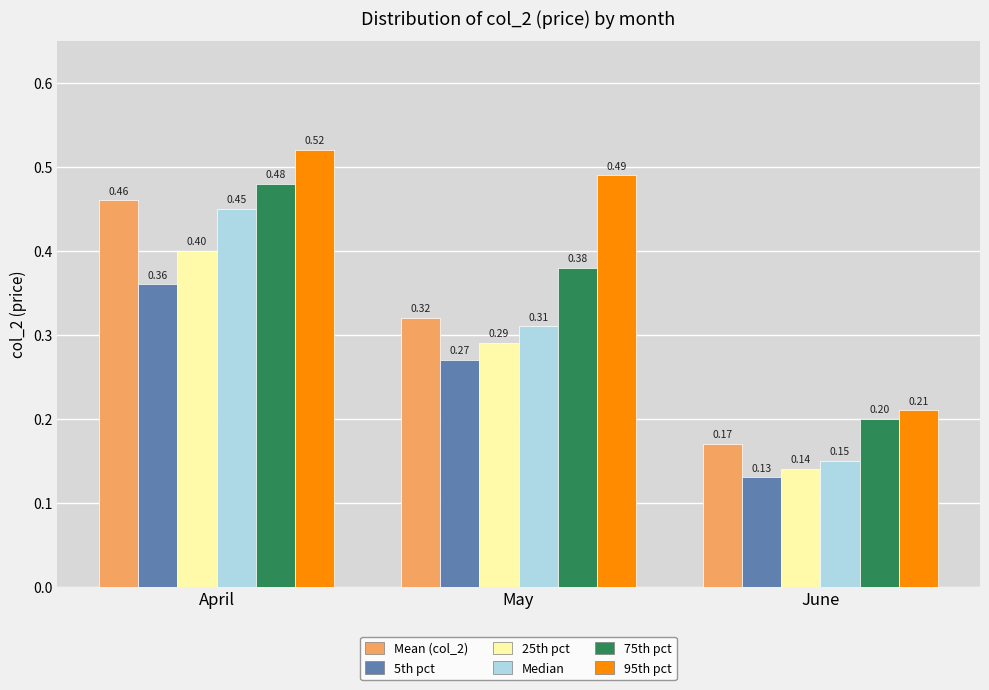

Which series changed the most between May and June?

95th pct